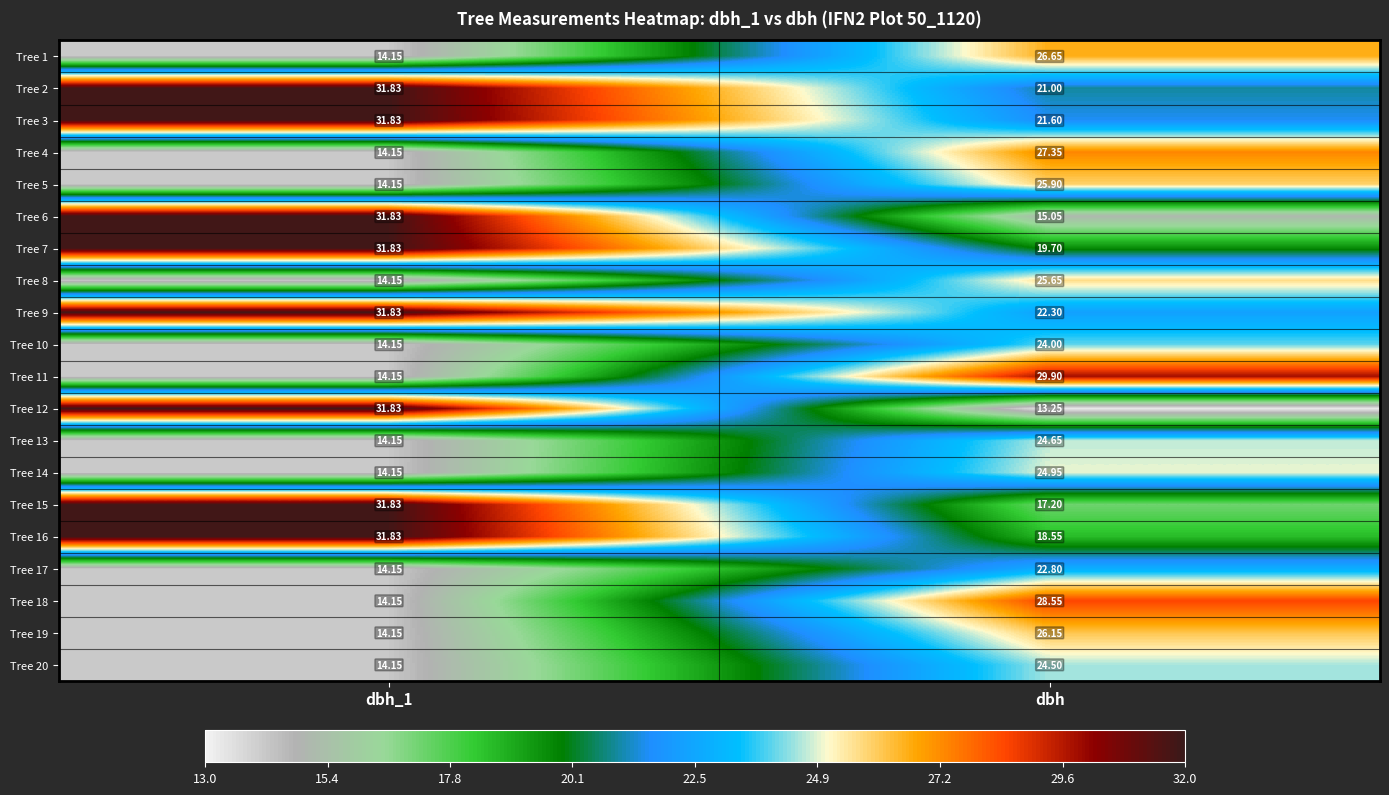

At which category does the chart reach its peak across all series?

dbh_1